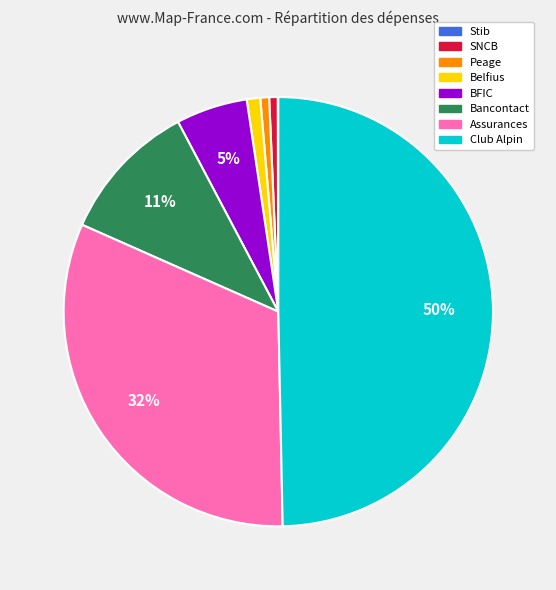

Which category has the biggest portion of the pie?

Club Alpin